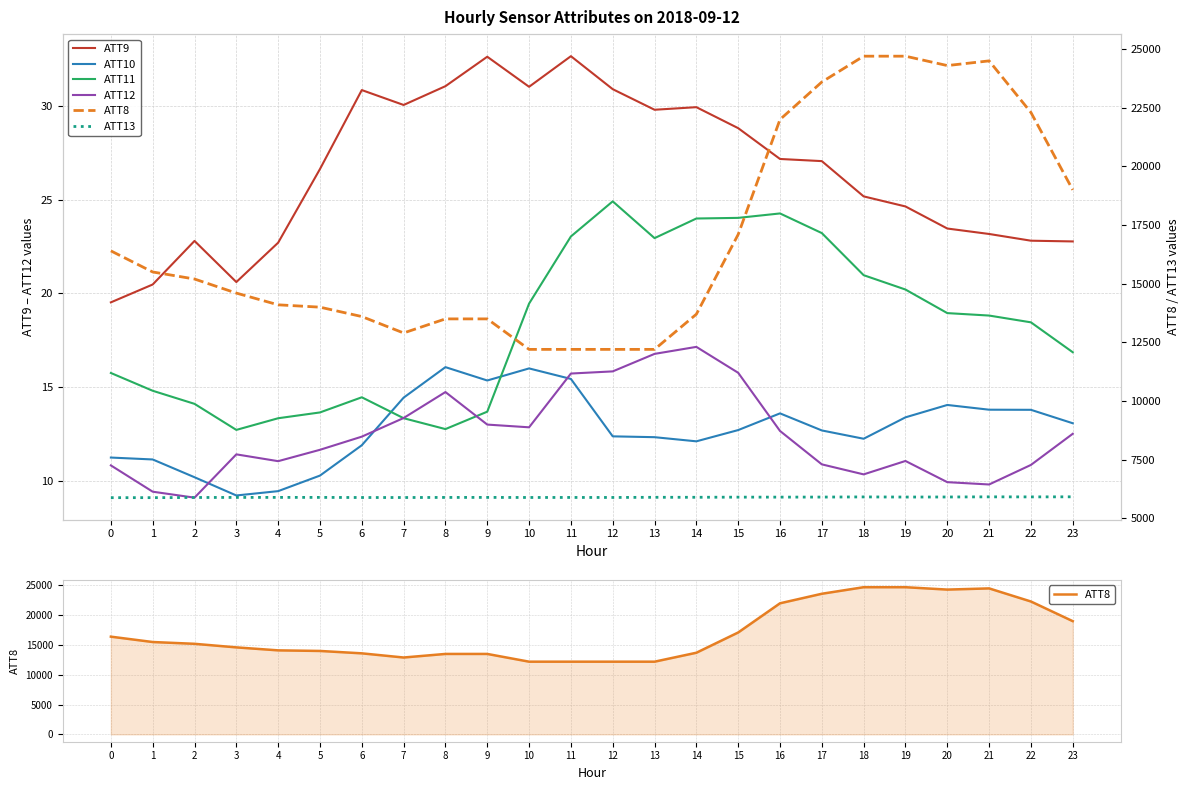

Is it true that ATT11 equals 24.3 at 16?

True